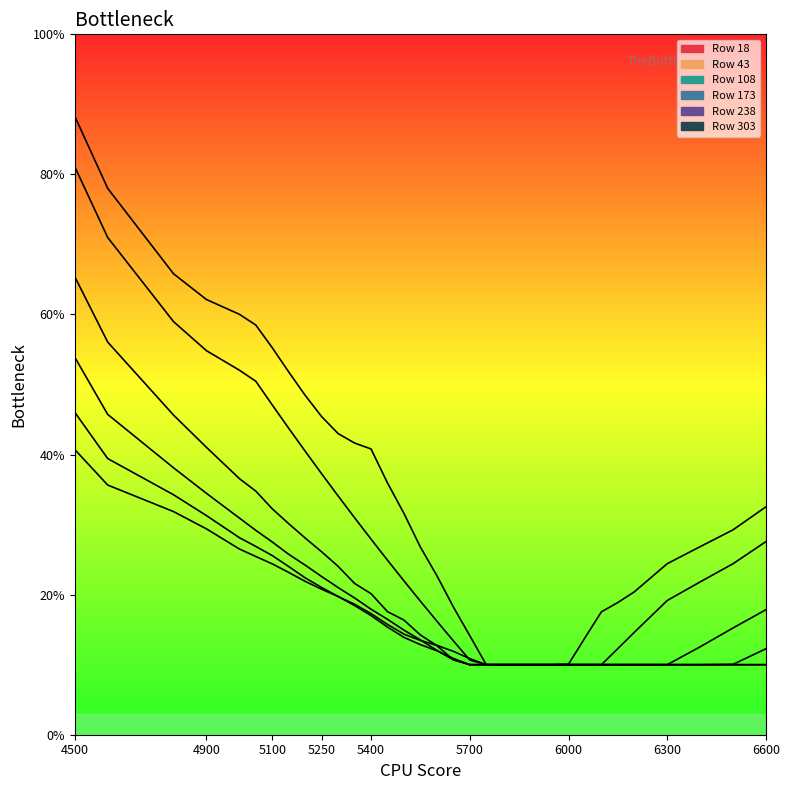

At which label does 108 reach its minimum?

5700